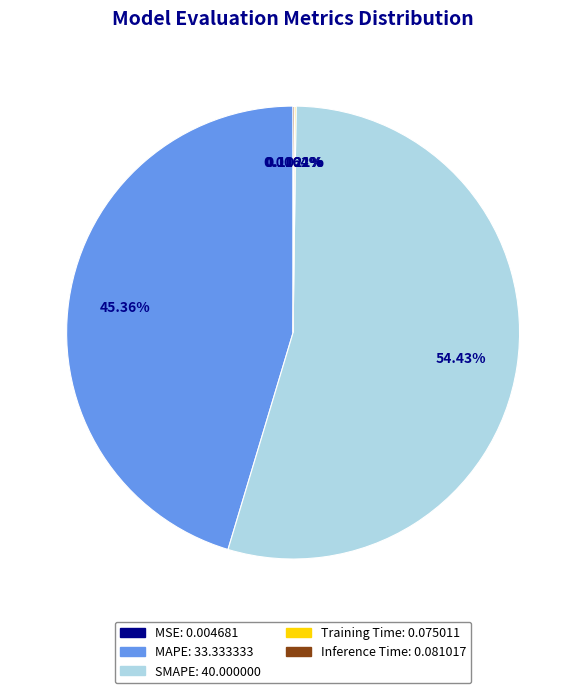

True or false: SMAPE accounts for 48% of the total.

False